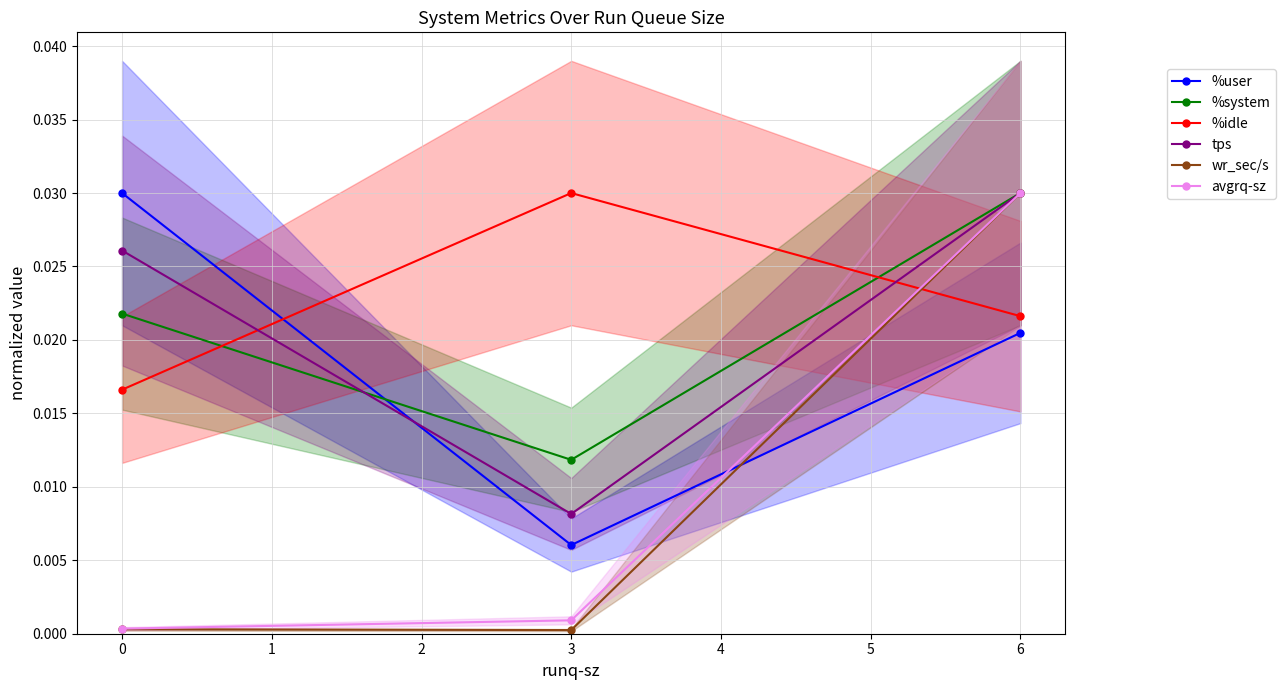

Which category has the lowest value in the %user series?

3